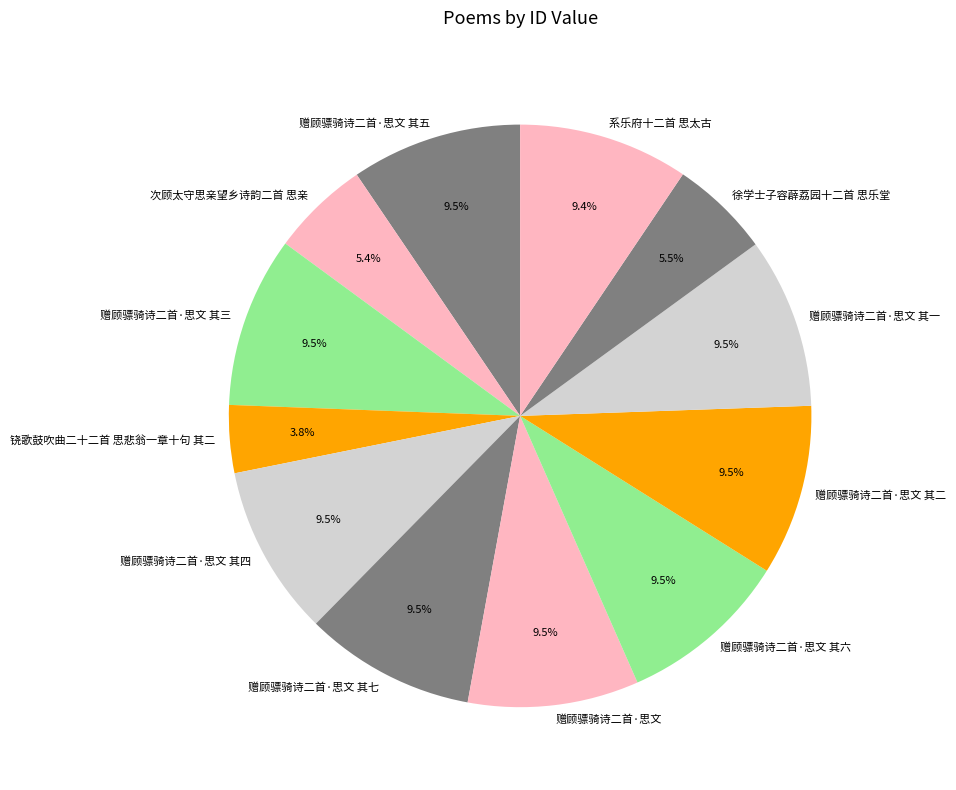

To the nearest percent, what is the difference between the largest and smallest slice percentages?

6%